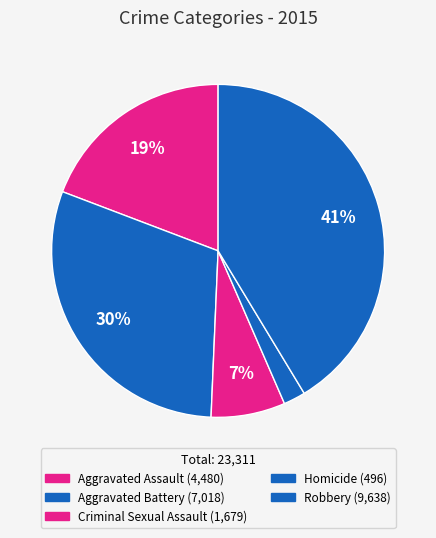

To the nearest percent, what is the combined percentage of Homicide and Criminal Sexual Assault?

9%